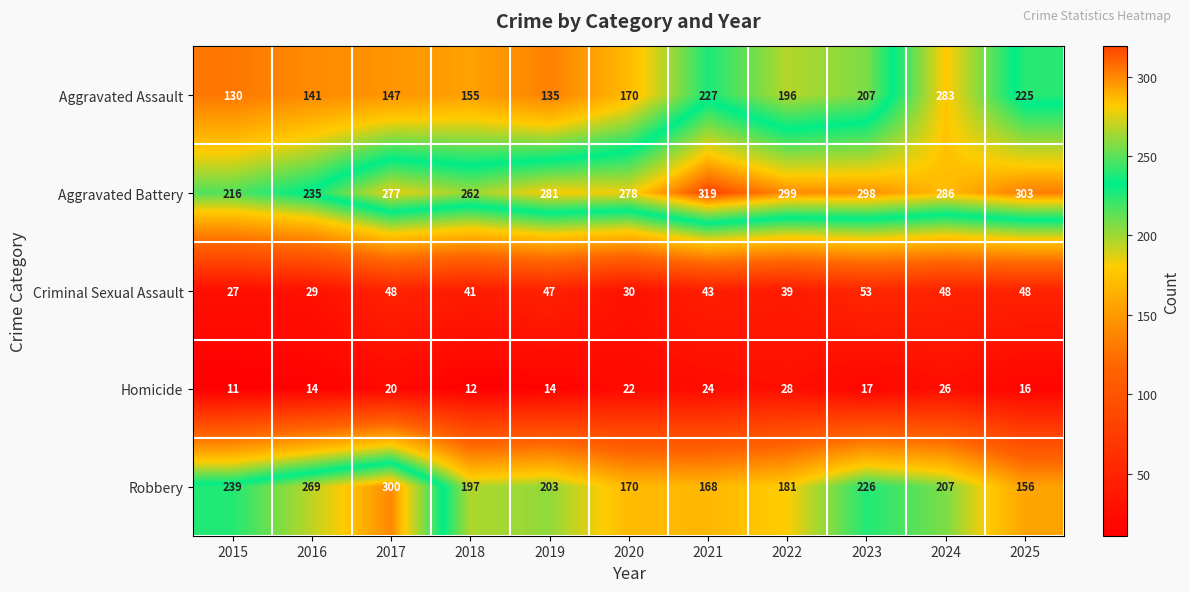

True or false: Aggravated Battery has a value of 141 at 2020.

False